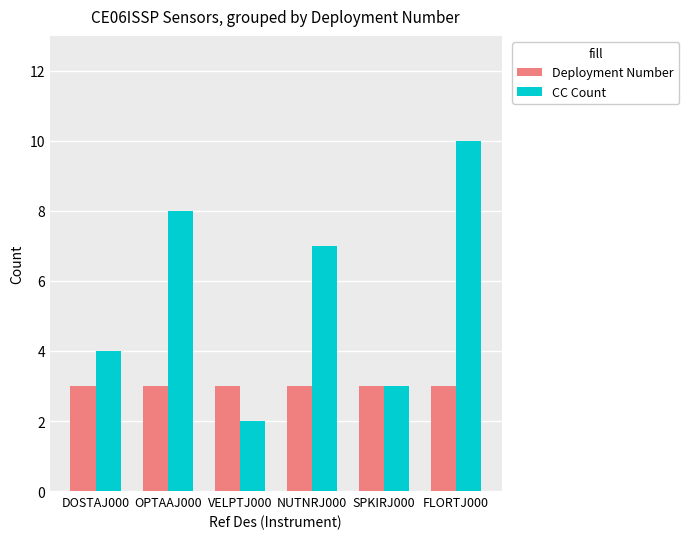

What position from the right is DOSTAJ000?

6